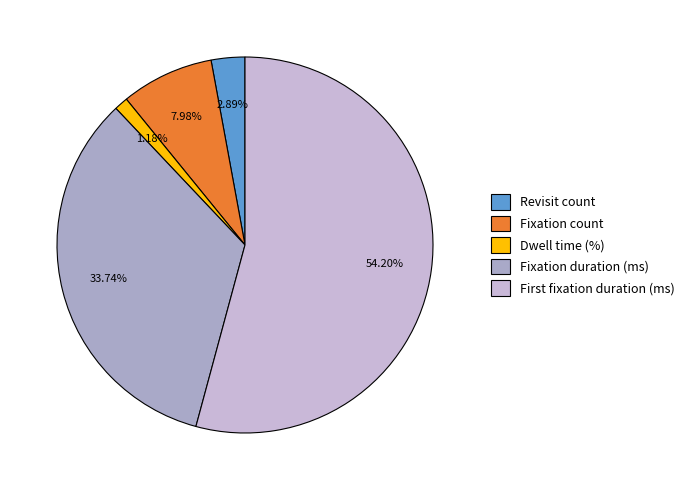

What percentage do Fixation duration (ms) and Fixation count together represent?

41.7%